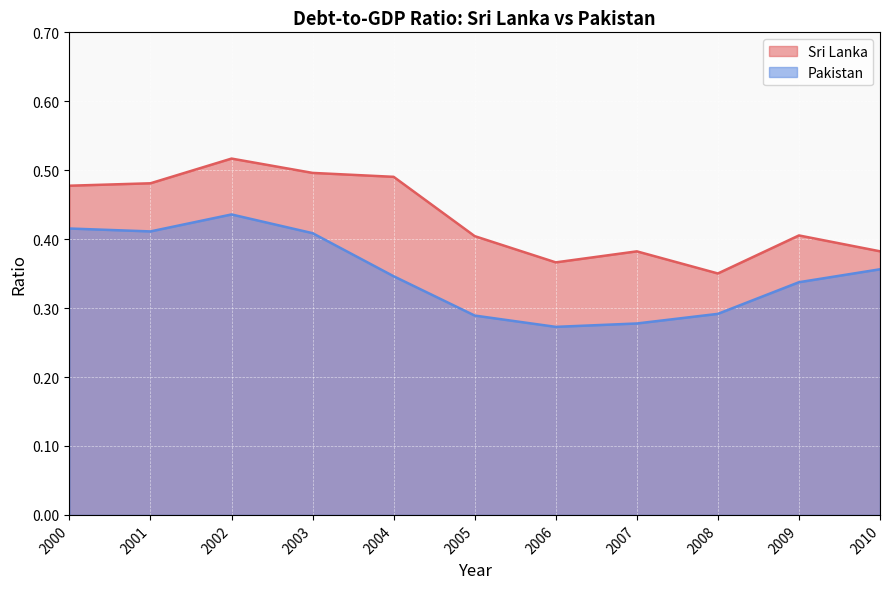

What is the spread (max minus min) of values at 2007?

0.1